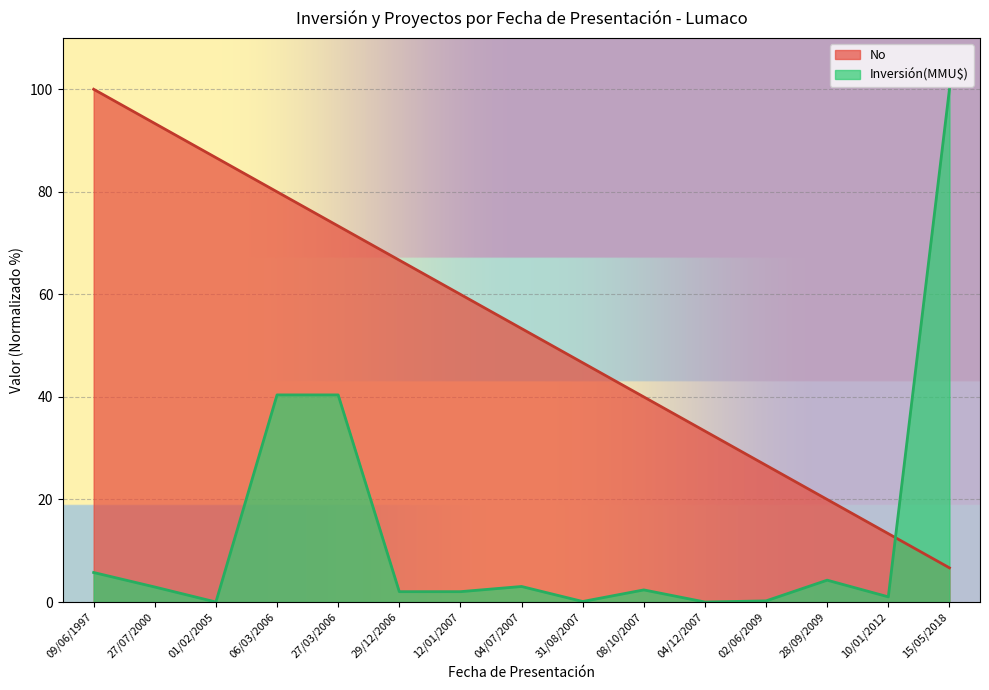

Is it true that No equals 73.3 at 27/03/2006?

True